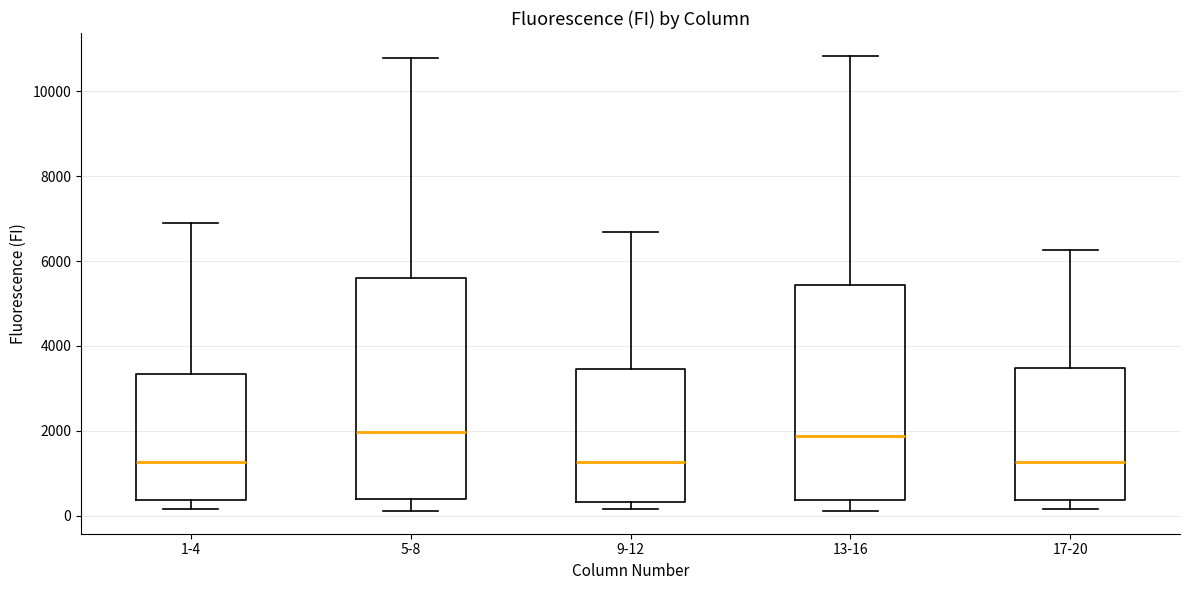

Reading left to right, transcribe this box plot: for each box, give where its median line is, the range the box spans, and where its two whiskers end, as read against the y-axis. The values are not printed on the chart, so give them approximately, as read against the axis.

1-4: median 1200, box 400 to 3400, whiskers 200 to 6800
5-8: median 2000, box 400 to 5600, whiskers 200 to 10800
9-12: median 1200, box 400 to 3400, whiskers 200 to 6600
13-16: median 1800, box 400 to 5400, whiskers 200 to 10800
17-20: median 1200, box 400 to 3400, whiskers 200 to 6200